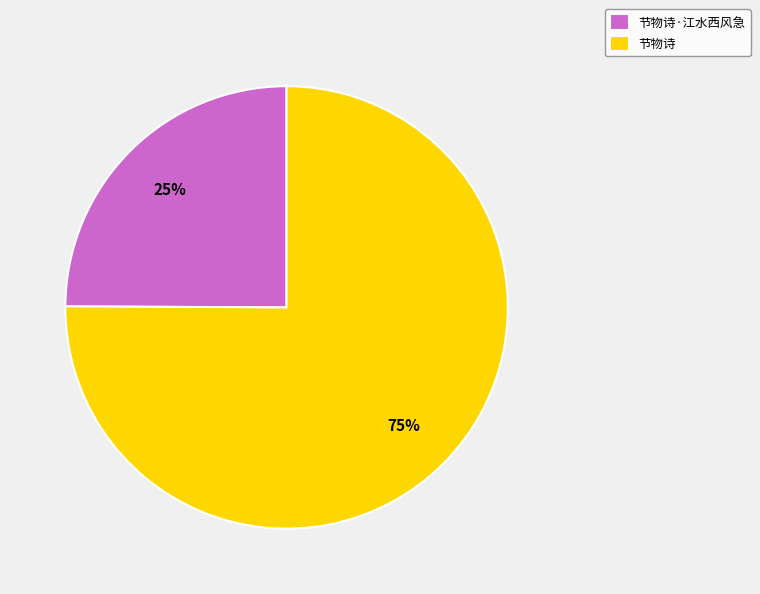

To the nearest percent, what is the difference between the largest and smallest slice percentages?

50%